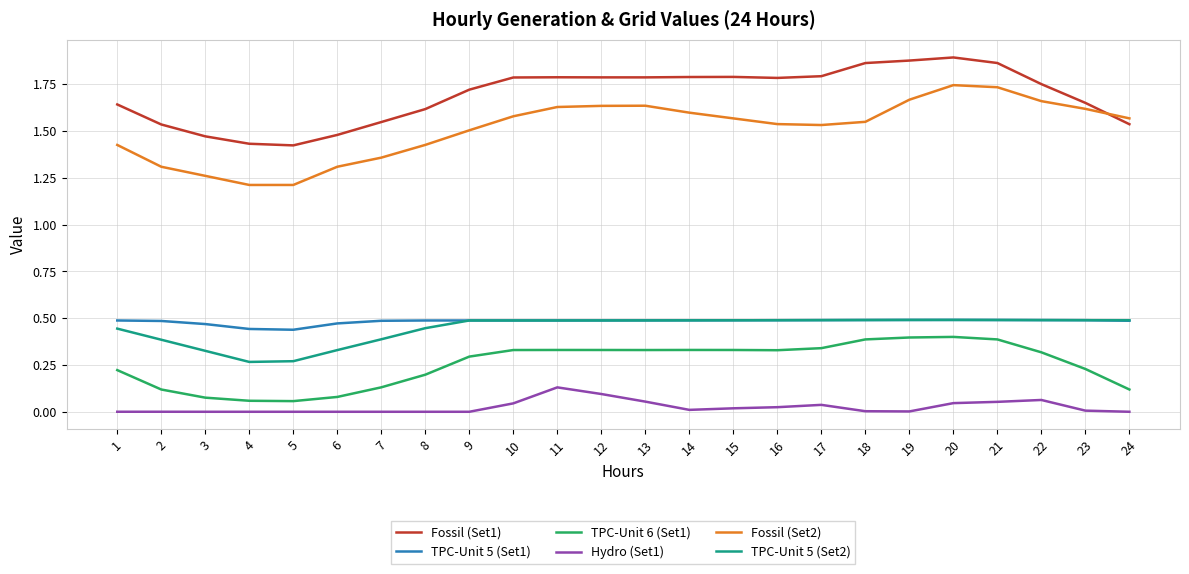

Which series has the widest spread of values?

Fossil (Set2)